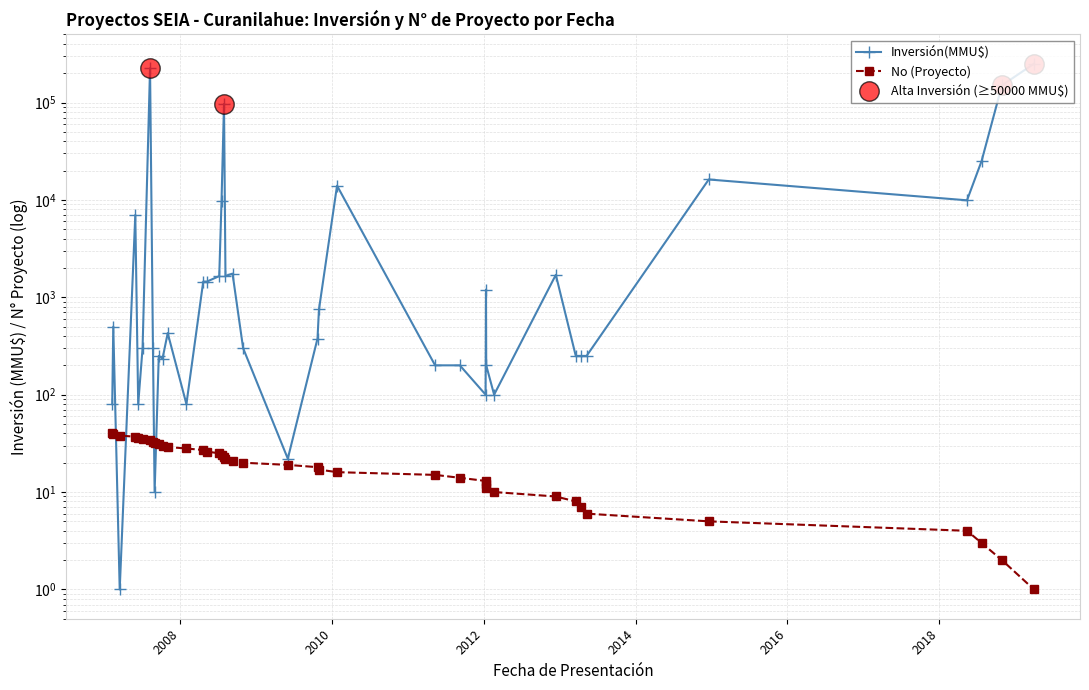

The value at 20/02/2012 is 56. True or false?

False